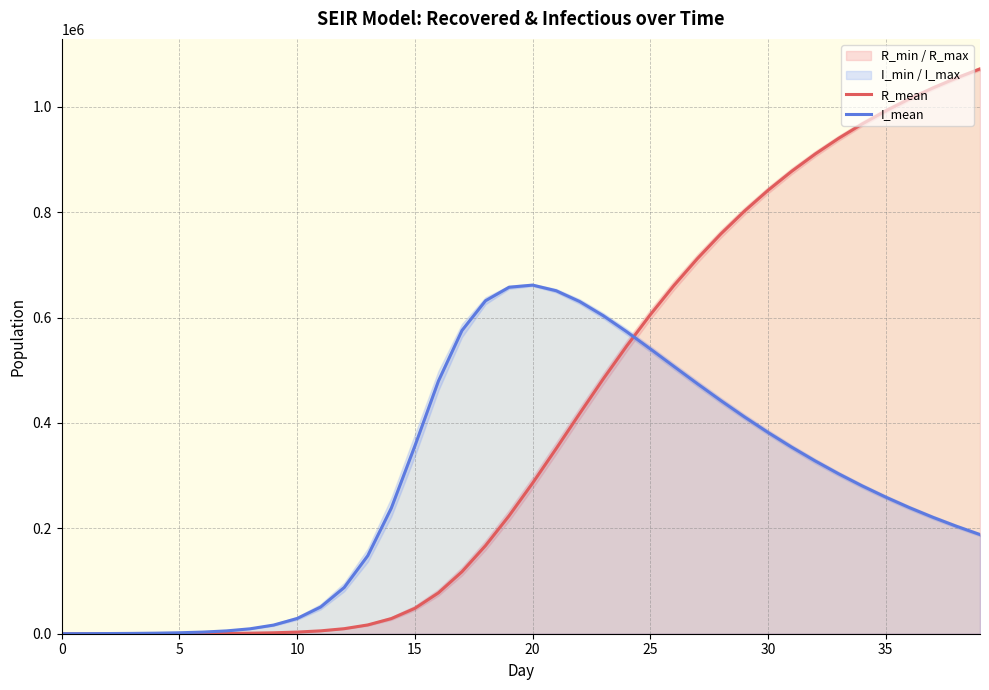

How many values in the I_mean series exceed 280479?

20